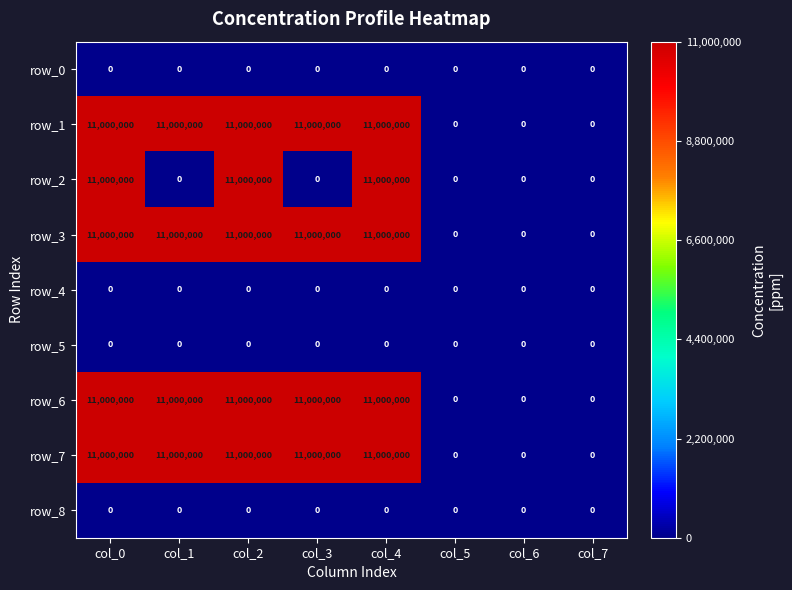

Reading left to right, extract all data points from this chart.

row_0: col_0=0	col_1=0	col_2=0	col_3=0	col_4=0	col_5=0	col_6=0	col_7=0
row_1: col_0=11000000	col_1=11000000	col_2=11000000	col_3=11000000	col_4=11000000	col_5=0	col_6=0	col_7=0
row_2: col_0=11000000	col_1=0	col_2=11000000	col_3=0	col_4=11000000	col_5=0	col_6=0	col_7=0
row_3: col_0=11000000	col_1=11000000	col_2=11000000	col_3=11000000	col_4=11000000	col_5=0	col_6=0	col_7=0
row_4: col_0=0	col_1=0	col_2=0	col_3=0	col_4=0	col_5=0	col_6=0	col_7=0
row_5: col_0=0	col_1=0	col_2=0	col_3=0	col_4=0	col_5=0	col_6=0	col_7=0
row_6: col_0=11000000	col_1=11000000	col_2=11000000	col_3=11000000	col_4=11000000	col_5=0	col_6=0	col_7=0
row_7: col_0=11000000	col_1=11000000	col_2=11000000	col_3=11000000	col_4=11000000	col_5=0	col_6=0	col_7=0
row_8: col_0=0	col_1=0	col_2=0	col_3=0	col_4=0	col_5=0	col_6=0	col_7=0